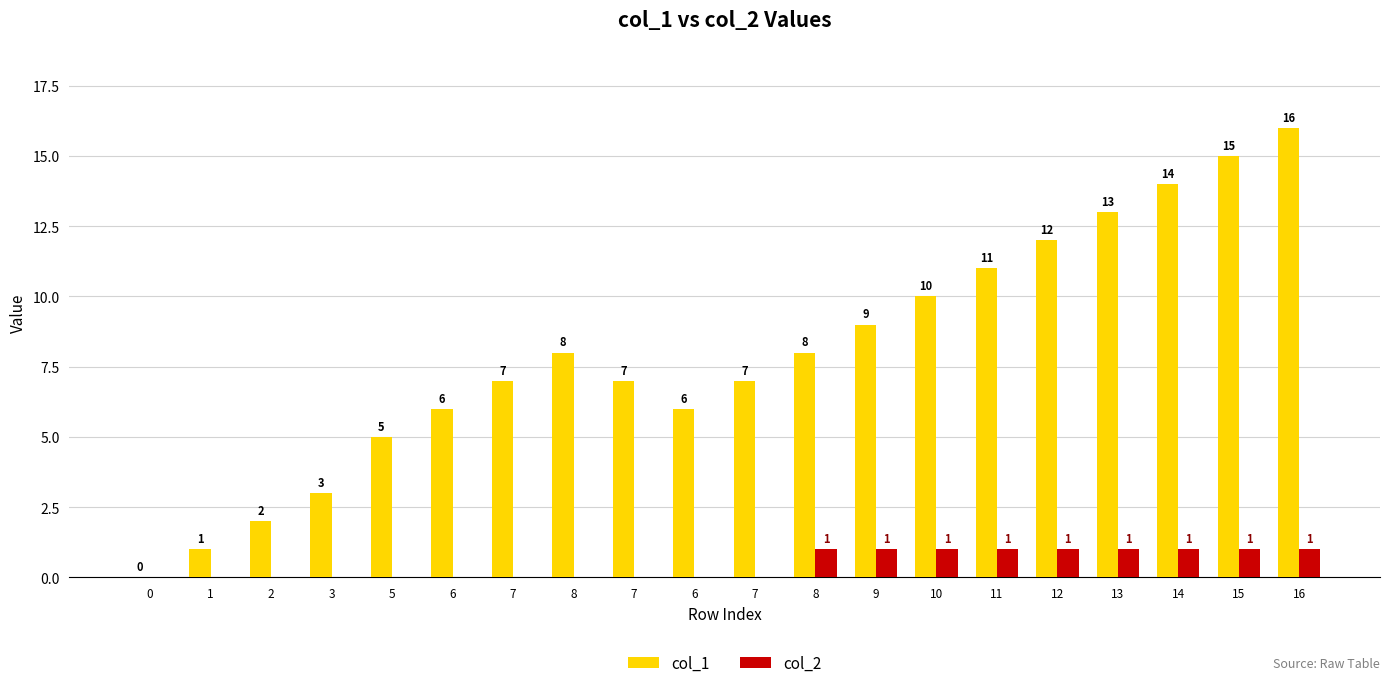

Which has a higher value, 7 or 0?

7